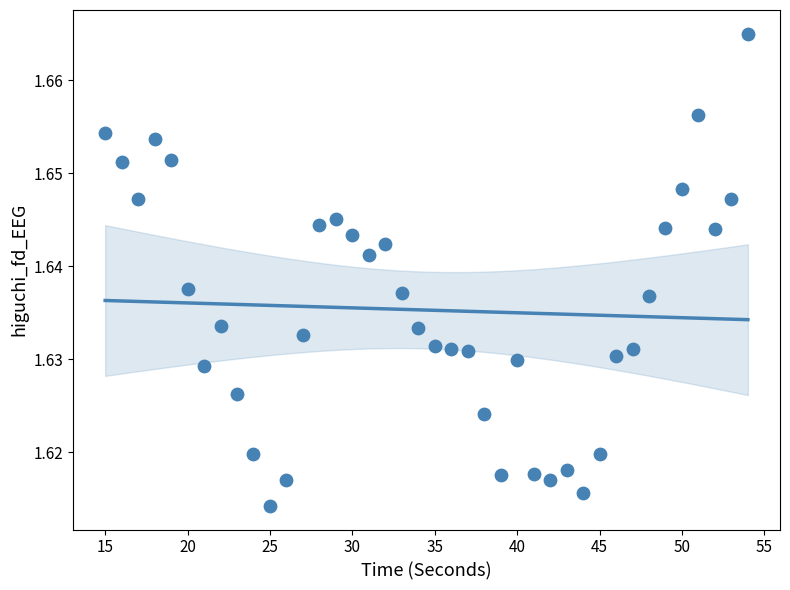

How many points are shown in the scatter plot?

40